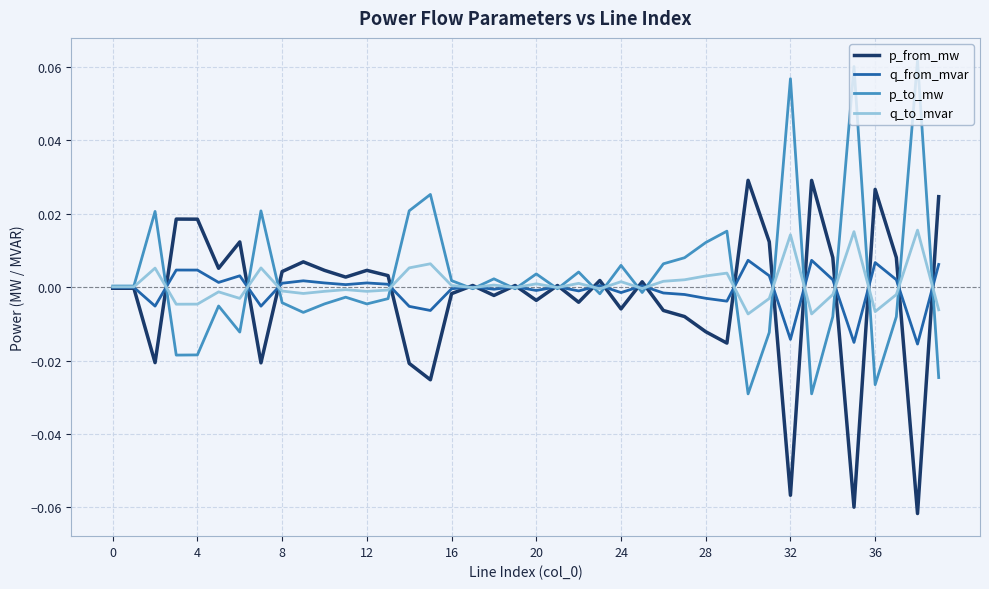

Rank the series by their maximum value, from lowest to highest.

q_from_mvar, q_to_mvar, p_from_mw, p_to_mw